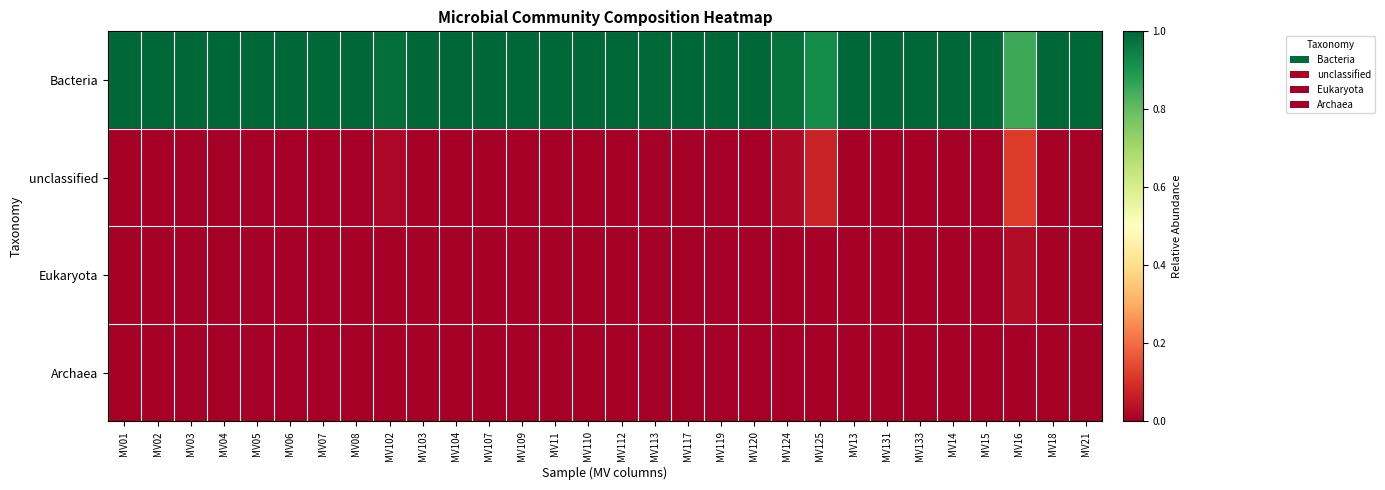

How many series are shown in this chart?

4